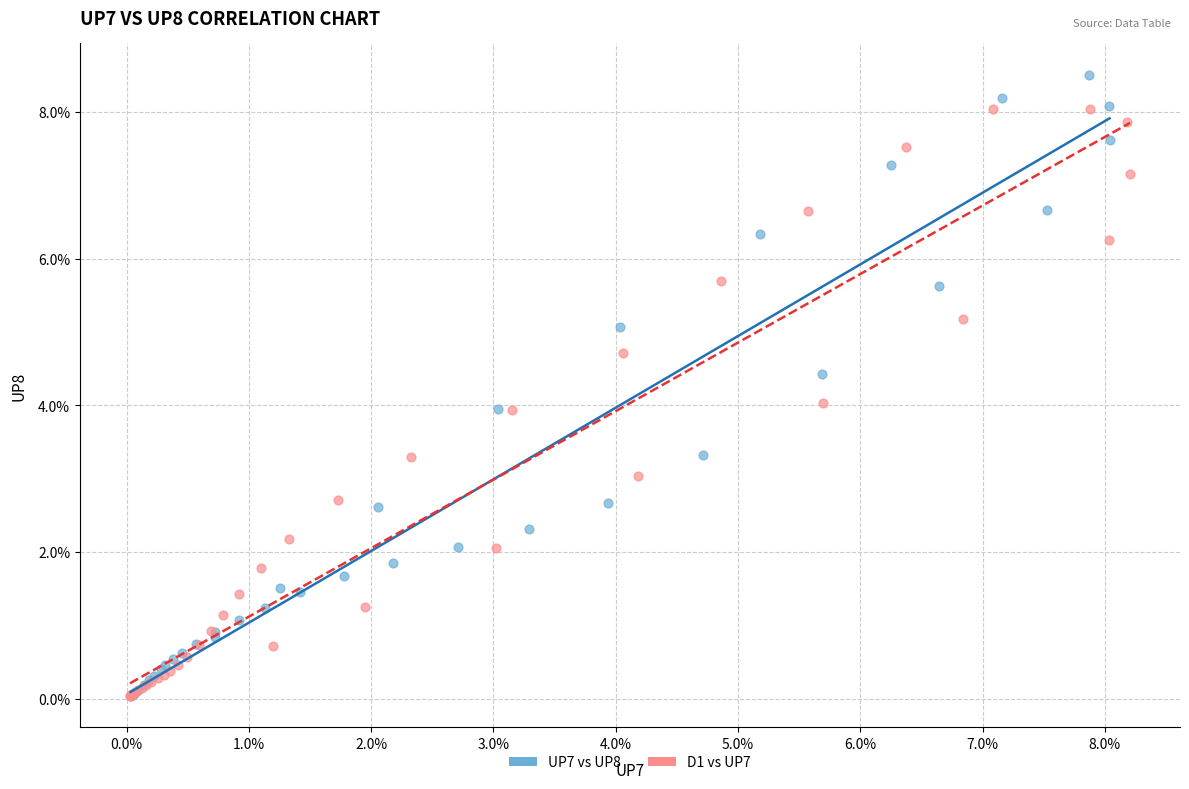

Which series has the largest Y range (max minus min)?

UP7 vs UP8